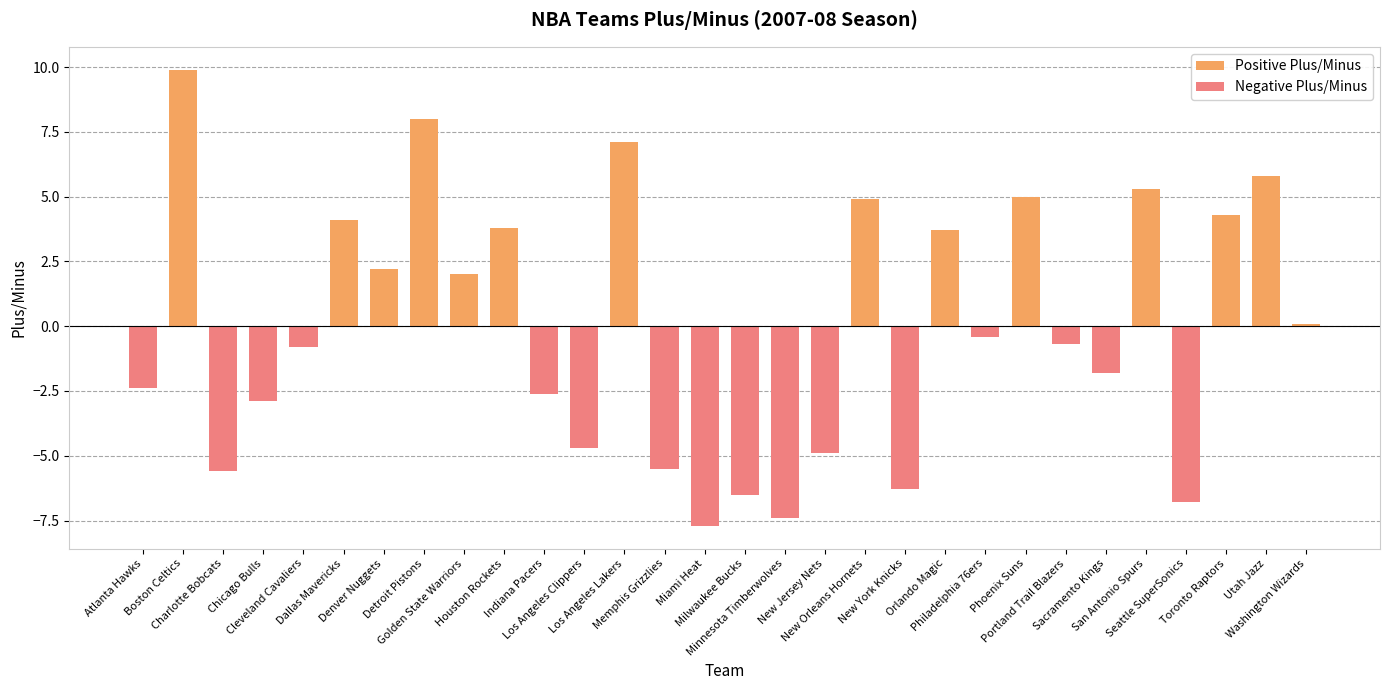

Reading left to right, what are all the values shown in this chart?

Atlanta Hawks=-2.4	Boston Celtics=9.9	Charlotte Bobcats=-5.6	Chicago Bulls=-2.9	Cleveland Cavaliers=-0.8	Dallas Mavericks=4.1	Denver Nuggets=2.2	Detroit Pistons=8.0	Golden State Warriors=2.0	Houston Rockets=3.8	Indiana Pacers=-2.6	Los Angeles Clippers=-4.7	Los Angeles Lakers=7.1	Memphis Grizzlies=-5.5	Miami Heat=-7.7	Milwaukee Bucks=-6.5	Minnesota Timberwolves=-7.4	New Jersey Nets=-4.9	New Orleans Hornets=4.9	New York Knicks=-6.3	Orlando Magic=3.7	Philadelphia 76ers=-0.4	Phoenix Suns=5.0	Portland Trail Blazers=-0.7	Sacramento Kings=-1.8	San Antonio Spurs=5.3	Seattle SuperSonics=-6.8	Toronto Raptors=4.3	Utah Jazz=5.8	Washington Wizards=0.1